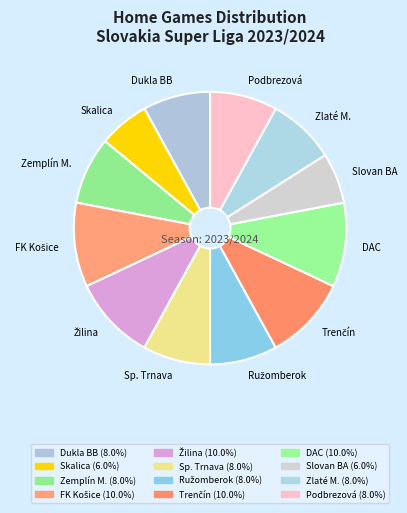

Approximately how many times larger is the value at Podbrezová compared to Zlaté M.?

1.0